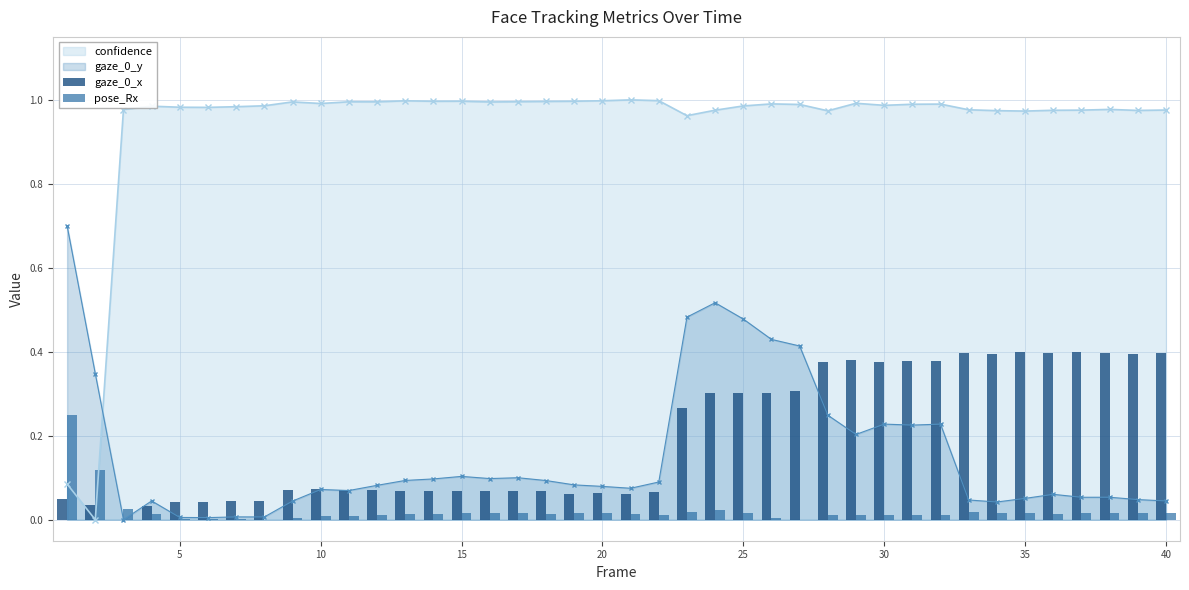

What is the difference between the second highest and second lowest values in the gaze_0_x series?

0.4